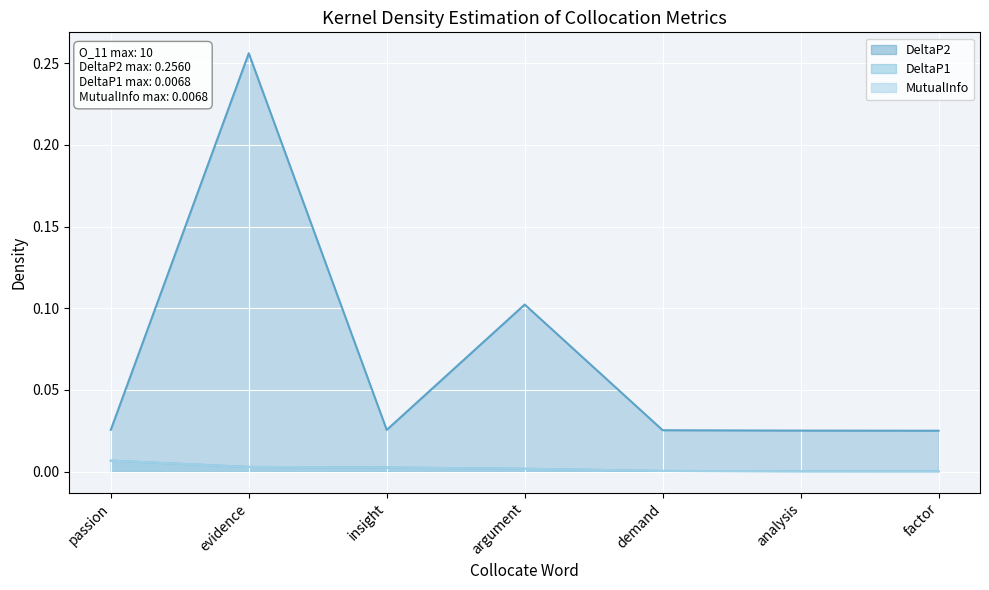

Reading left to right, extract all data points from this chart.

DeltaP2: 0.0	0.3	0.0	0.1	0.0	0.0	0.0
DeltaP1: 0.0	0.0	0.0	0.0	0.0	0.0	0.0
MutualInfo: 0.0	0.0	0.0	0.0	0.0	0.0	0.0